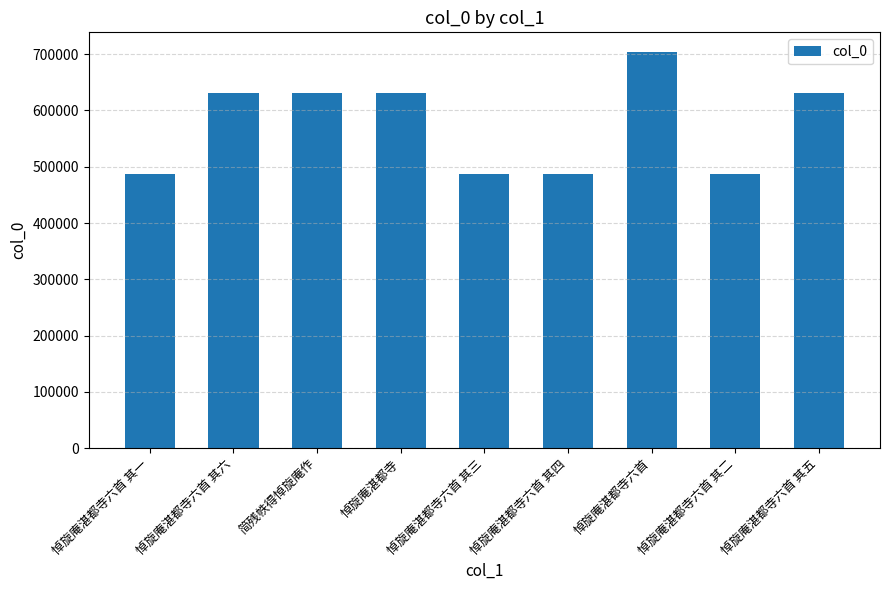

What is the difference between the maximum and minimum values?

216333